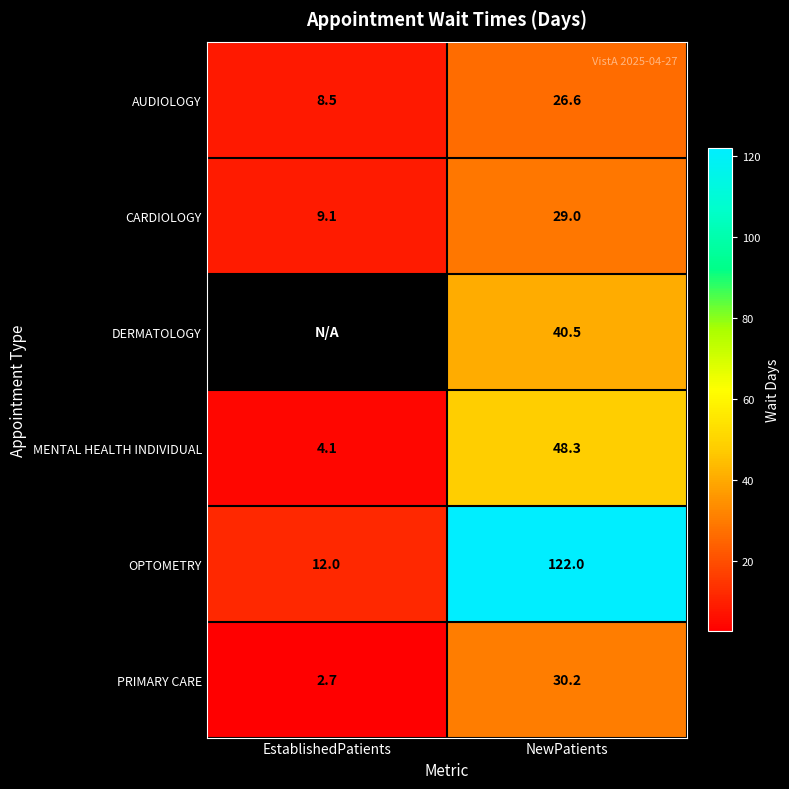

The value of MENTAL HEALTH INDIVIDUAL at EstablishedPatients is 2.7. True or false?

False